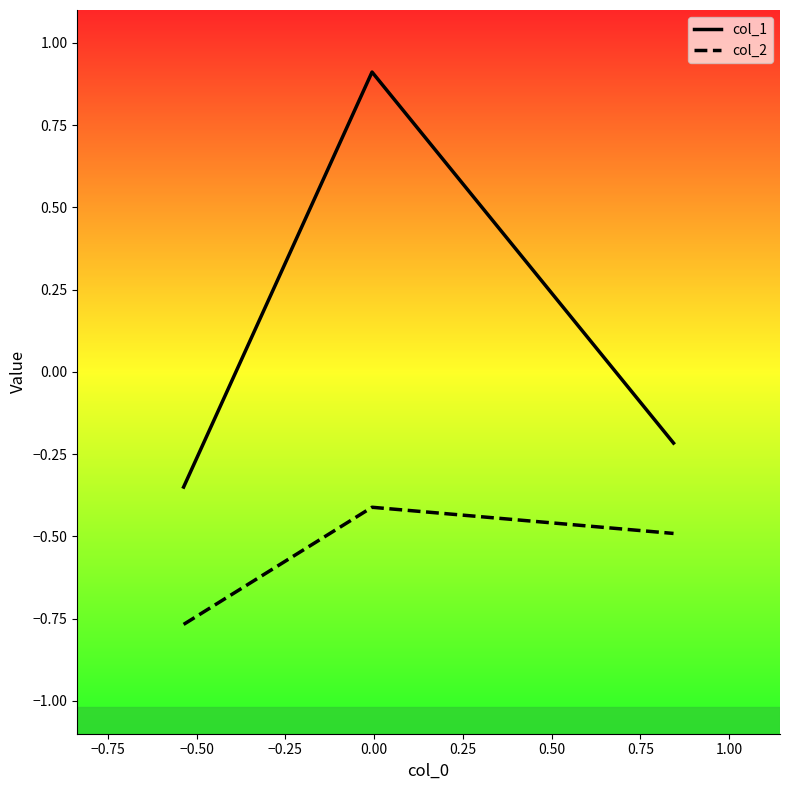

What is the difference between the maximum and second lowest values in the col_1 series?

1.1